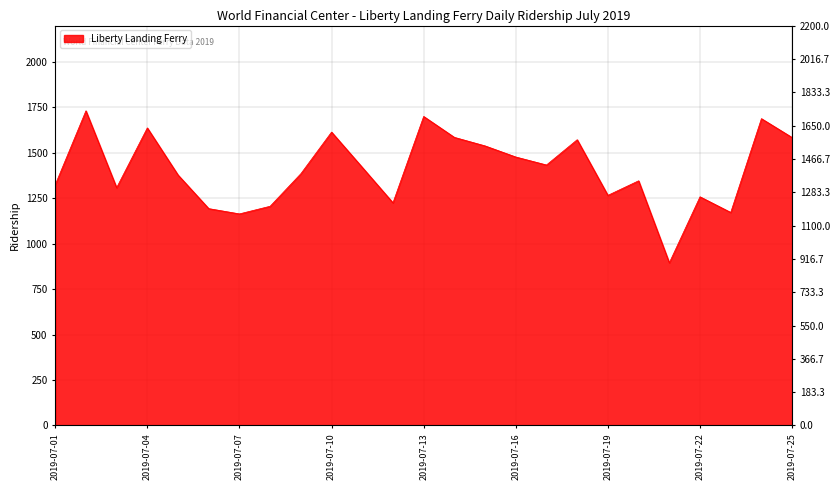

How many data points are less than 1385?

12